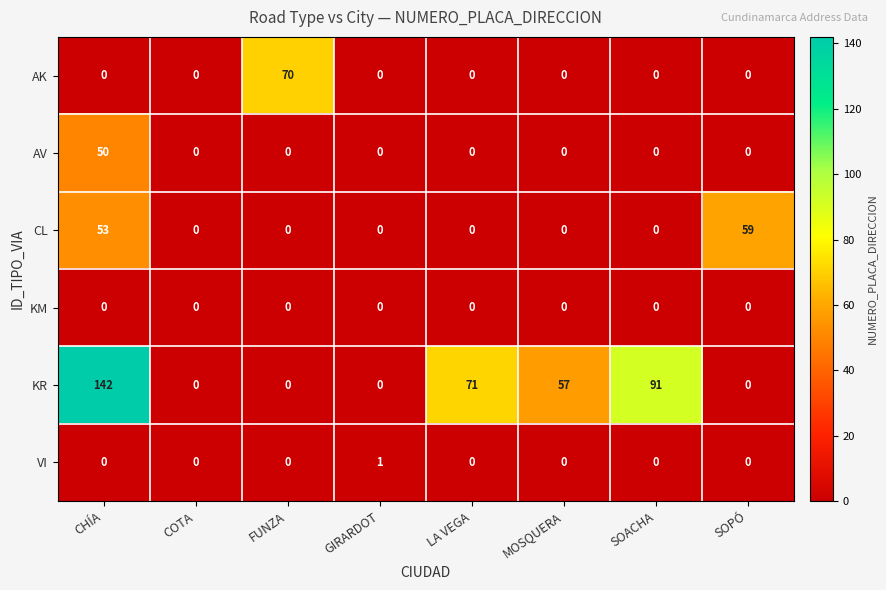

Which series has the widest spread of values?

KR